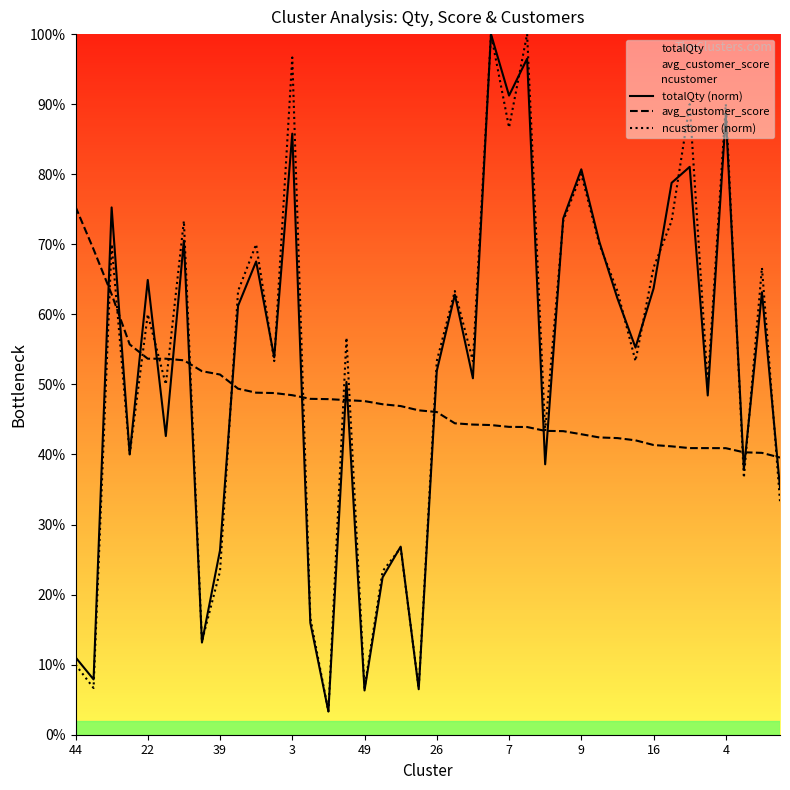

The ncustomer (norm) series shows 49.4 at 9. True or false?

False